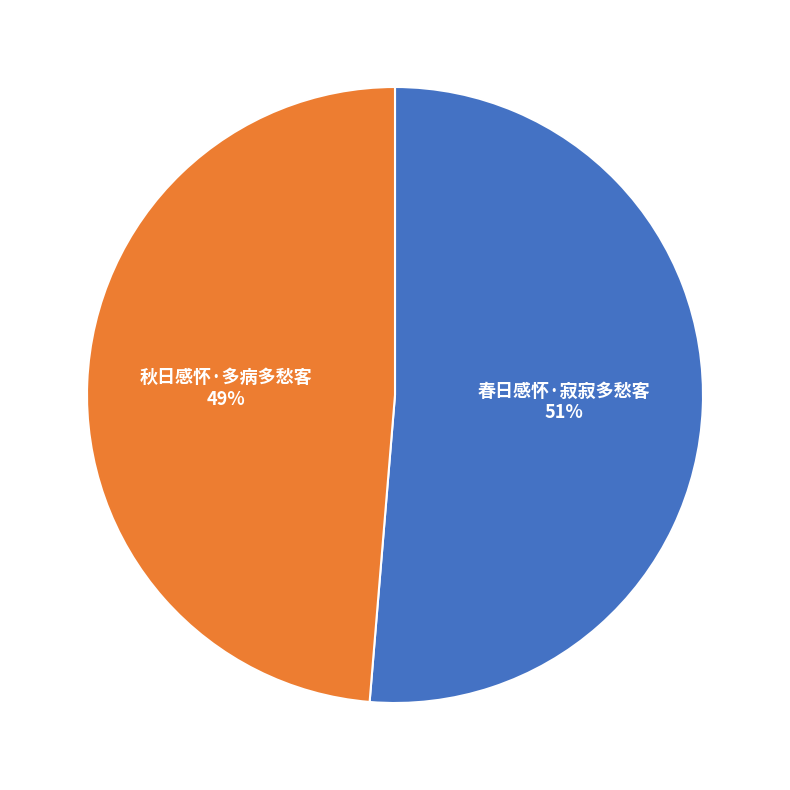

To the nearest percent, what percentage of the pie is 秋日感怀·多病多愁客?

49%